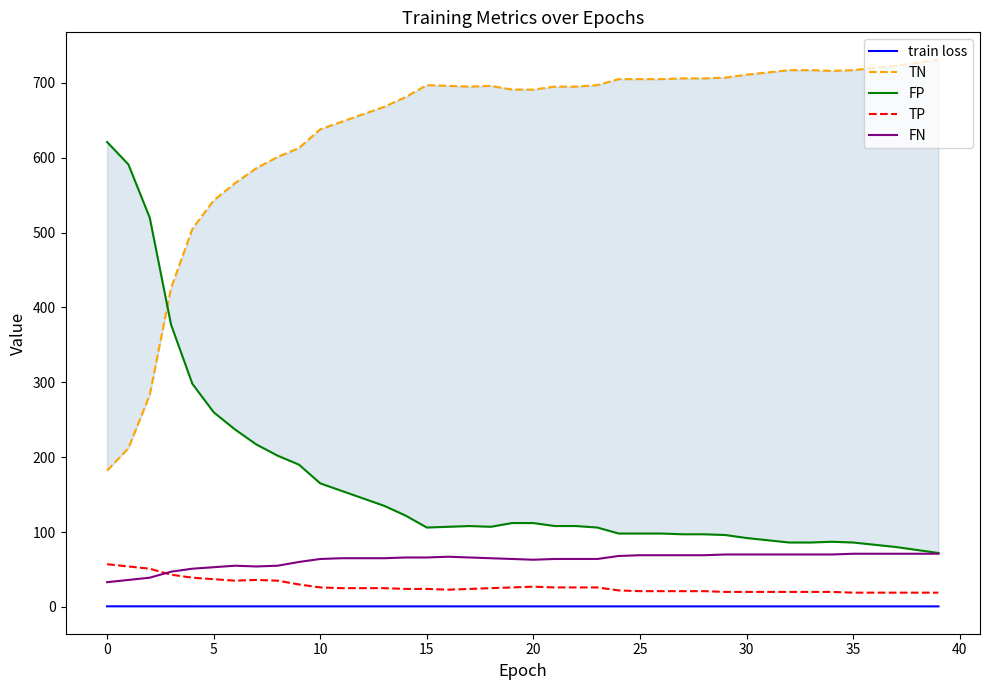

True or false: train loss and FN intersect in this chart.

False